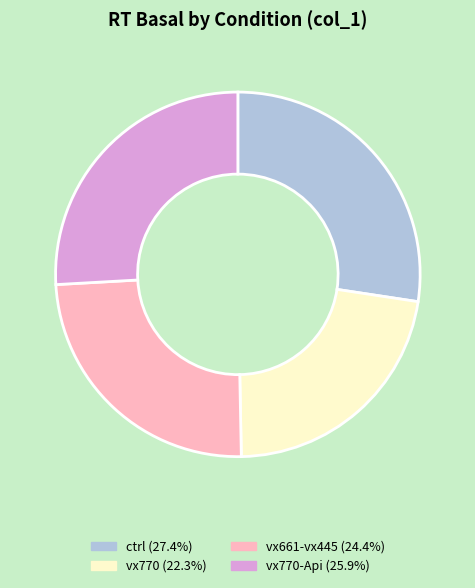

Is there any slice that represents more than half of the pie?

No